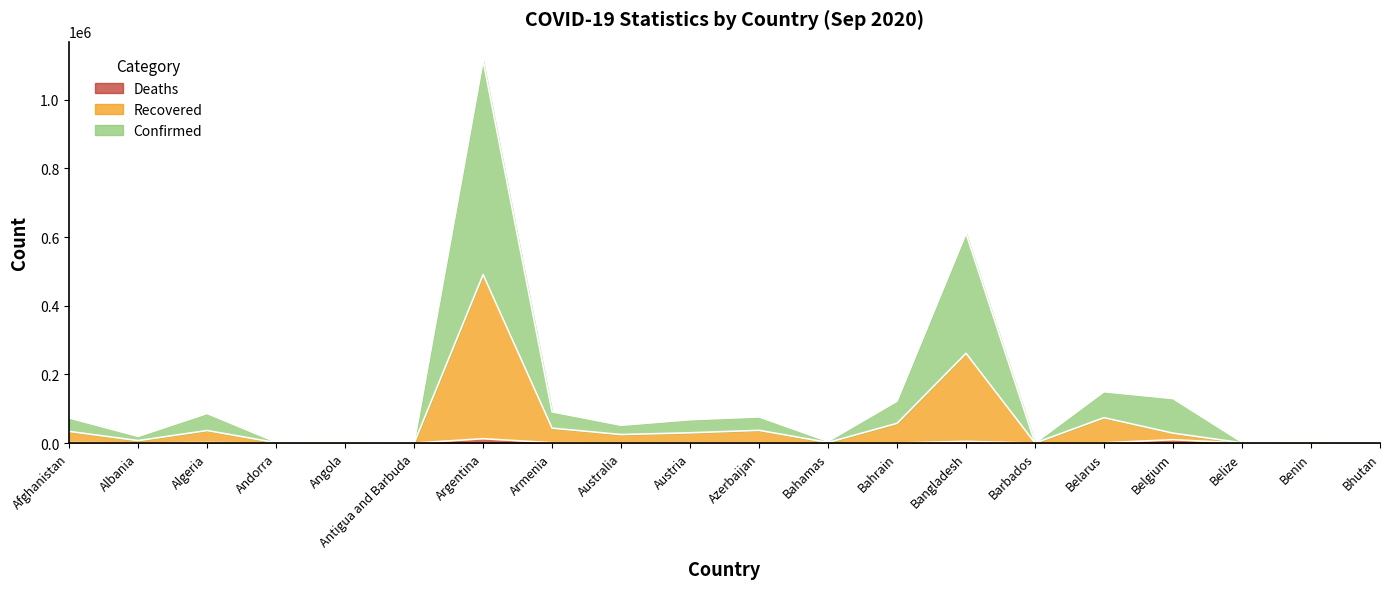

How many lines are shown in the chart?

3